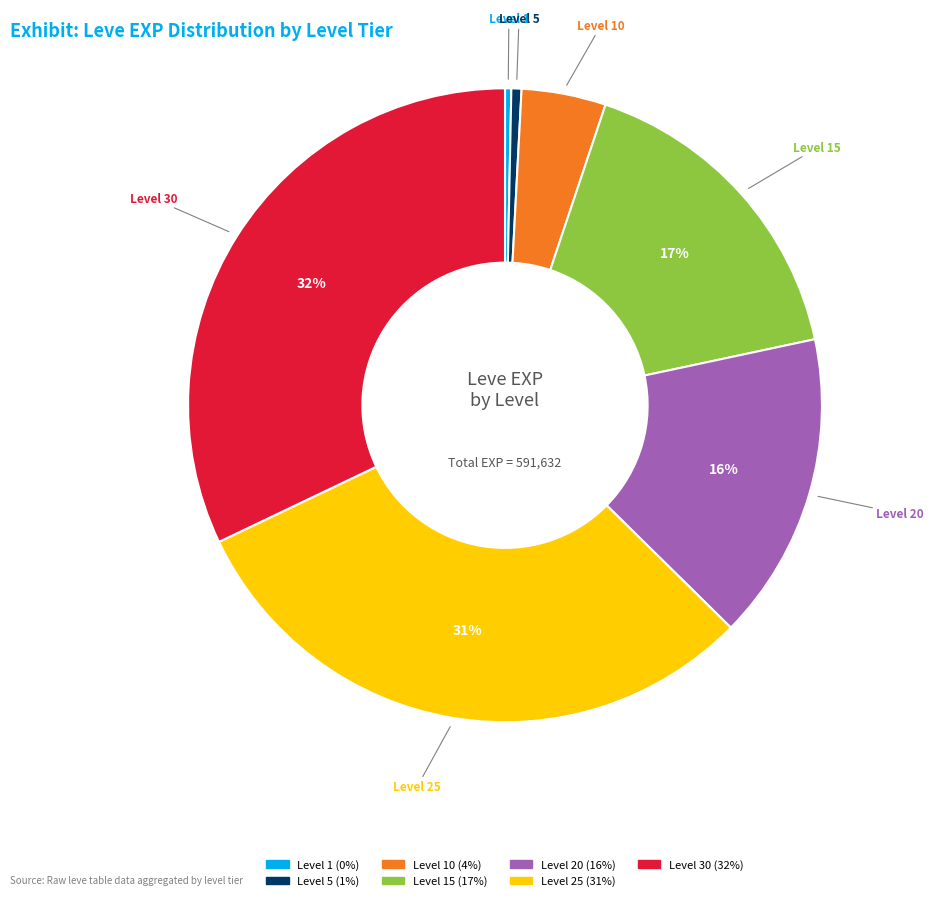

Is there any slice that represents more than half of the pie?

No